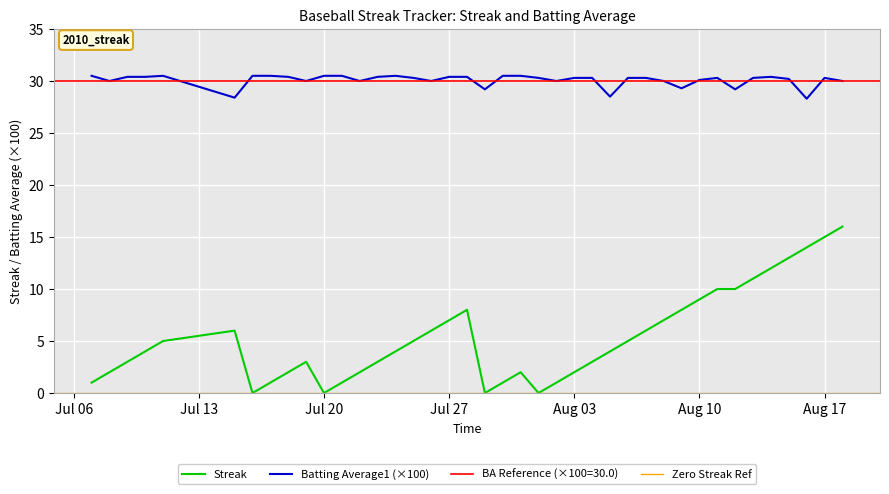

How many values in Streak are above zero?

36